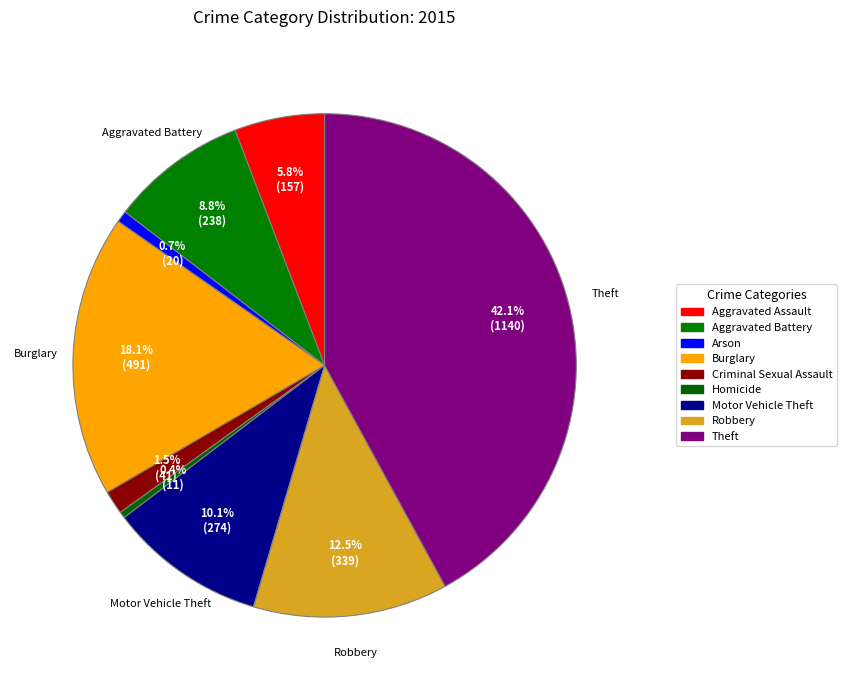

To the nearest percent, what is the difference between the largest and smallest slice percentages?

42%